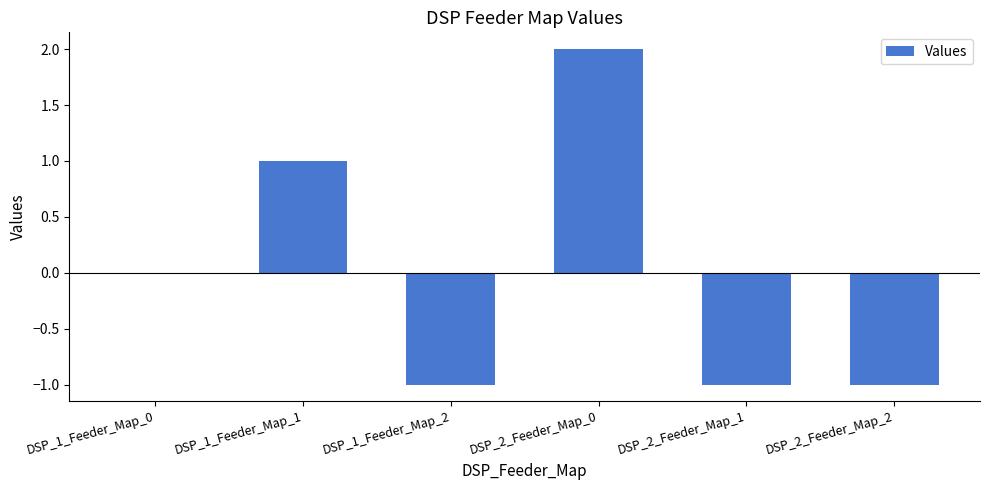

How many distinct data groups are displayed?

1